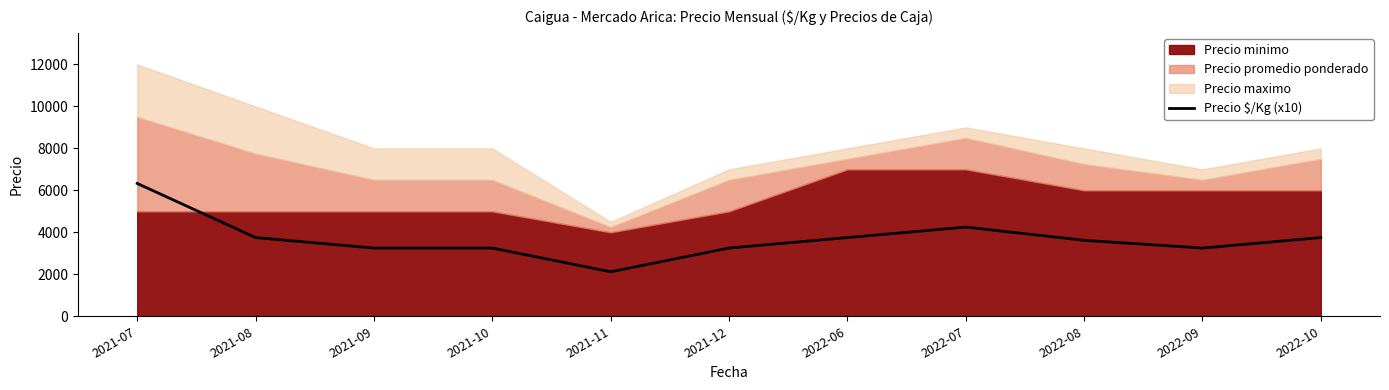

The value of Precio $/Kg (x10) at 2022-09 is 4880. True or false?

False